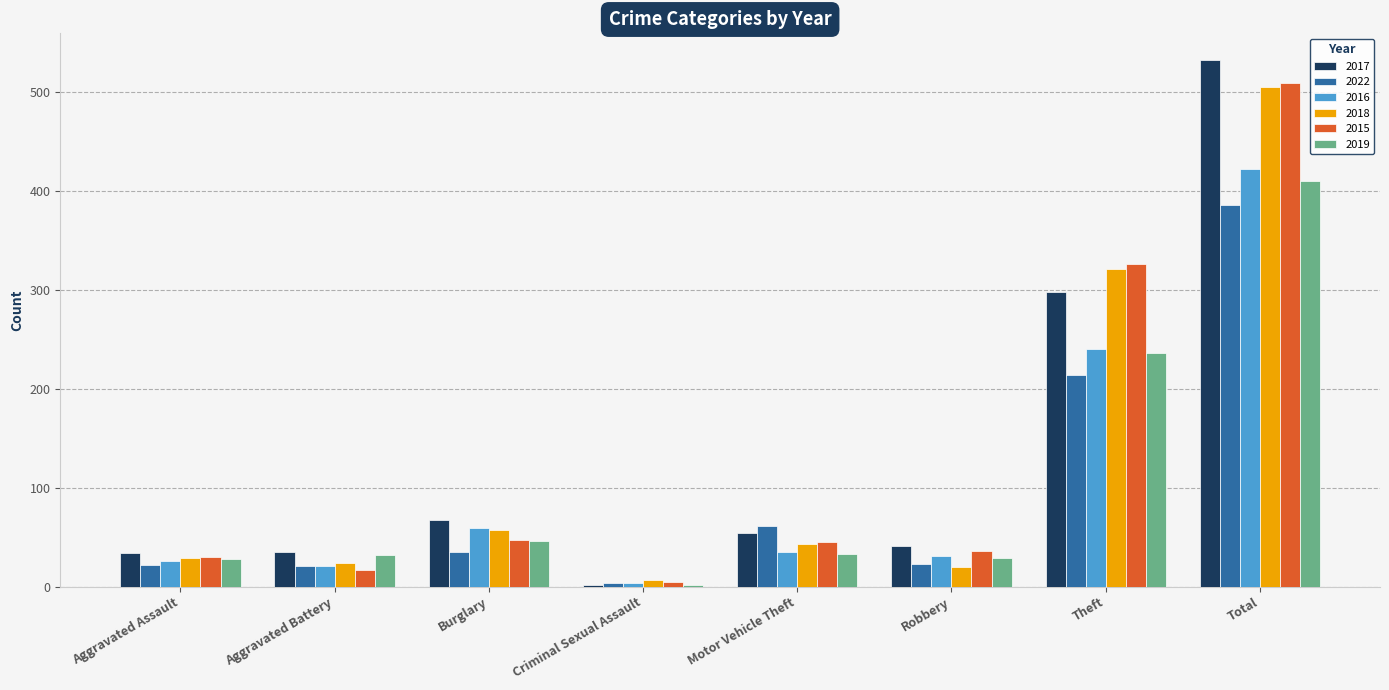

Count the number of categories in the chart.

8